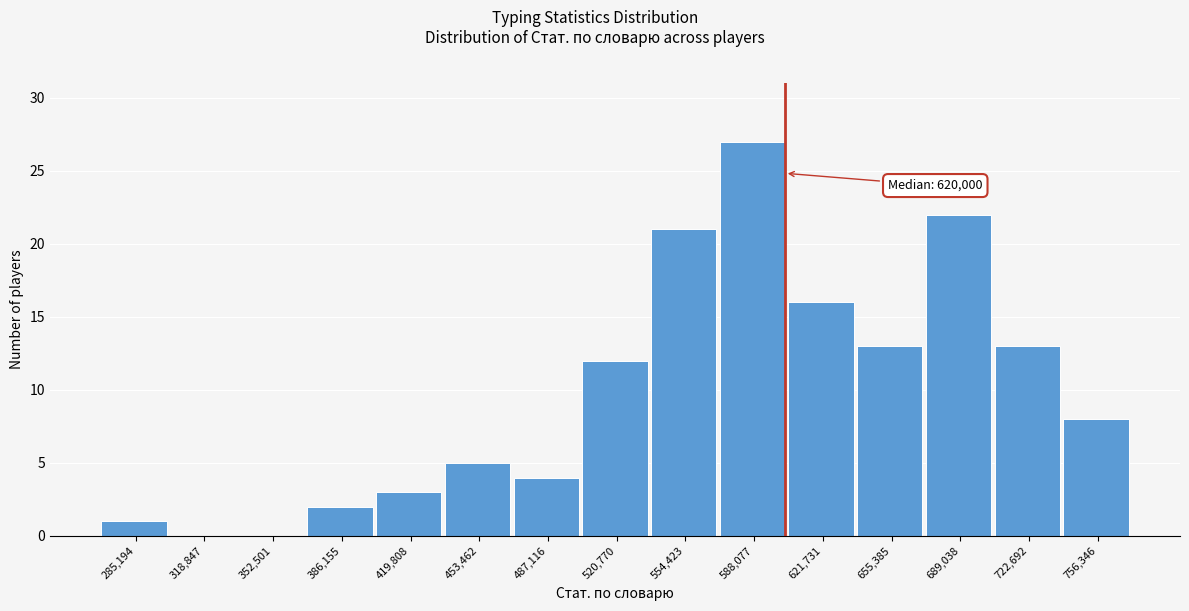

Reading right to left, transcribe all the data shown in this chart.

756,346=8	722,692=13	689,038=22	655,385=13	621,731=16	588,077=27	554,423=21	520,770=12	487,116=4	453,462=5	419,808=3	386,155=2	352,501=0	318,847=0	285,194=1